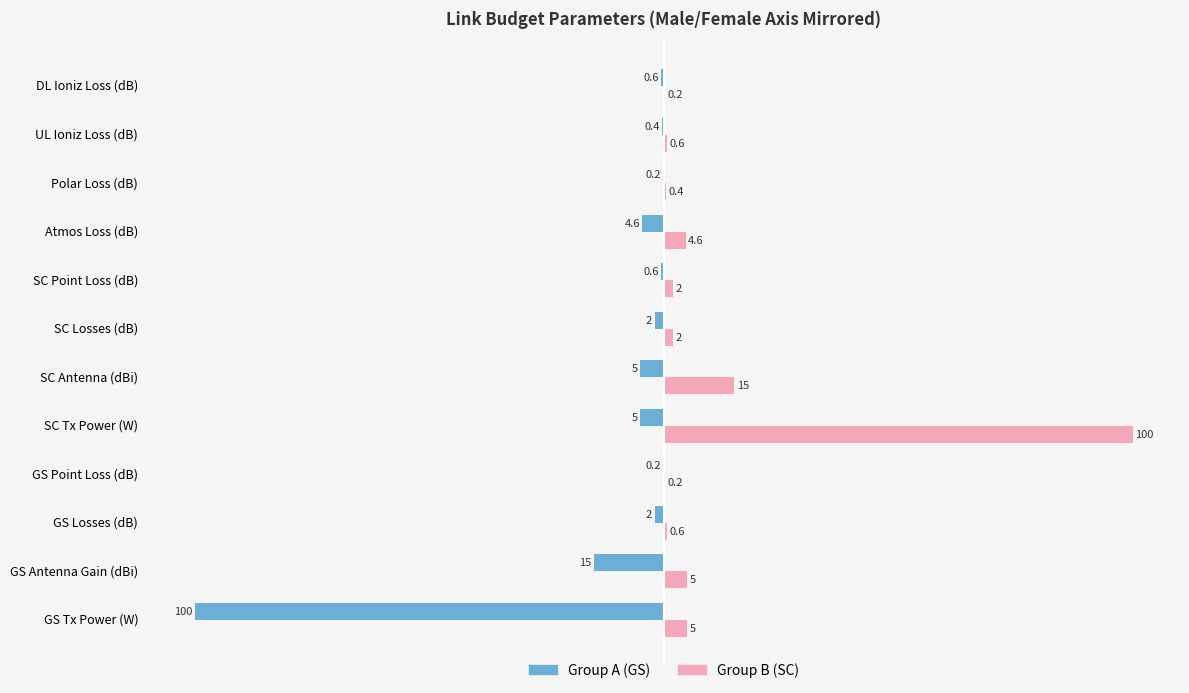

What is the greatest value displayed?

100.0